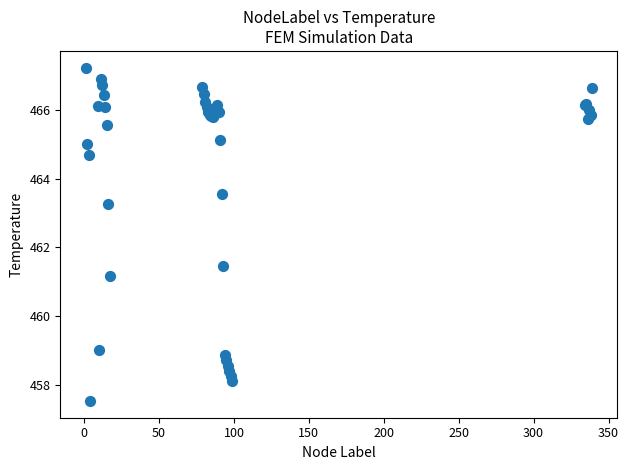

What Y value in the scatter plot is closest to 462?

461.5